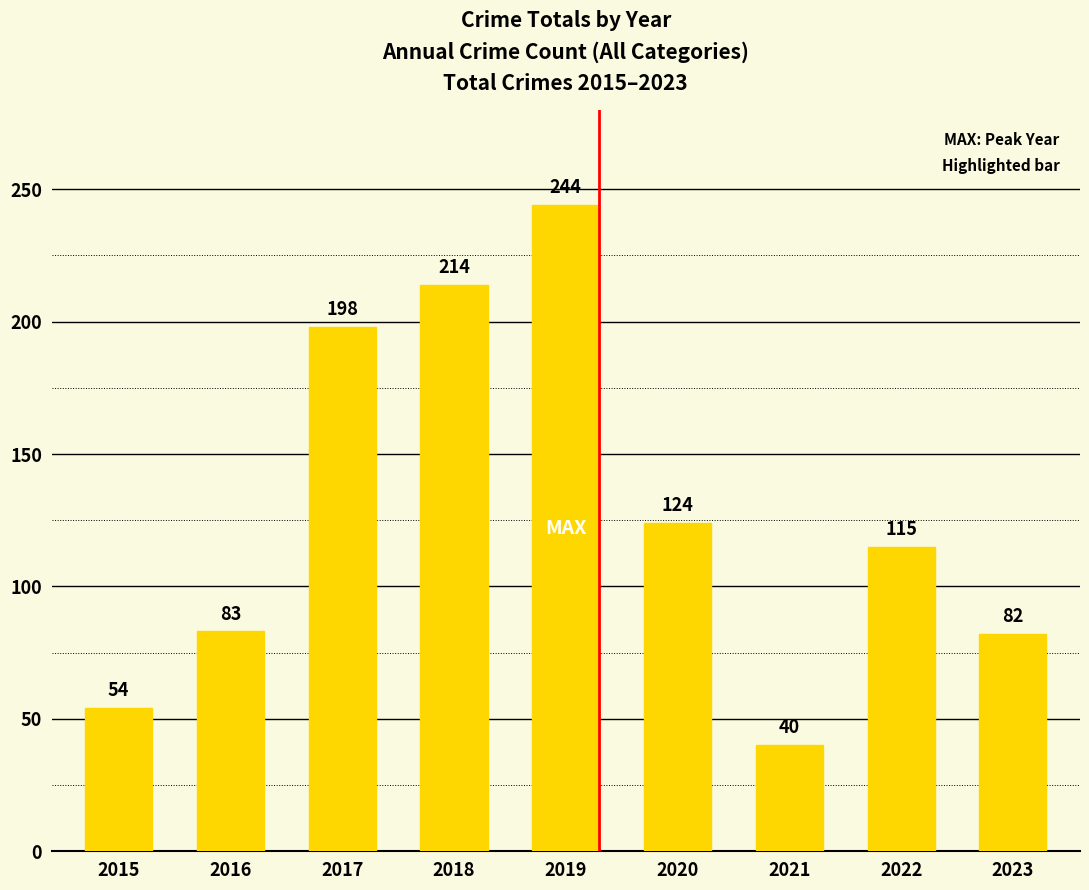

The chart shows a value of 56 at 2023. True or false?

False